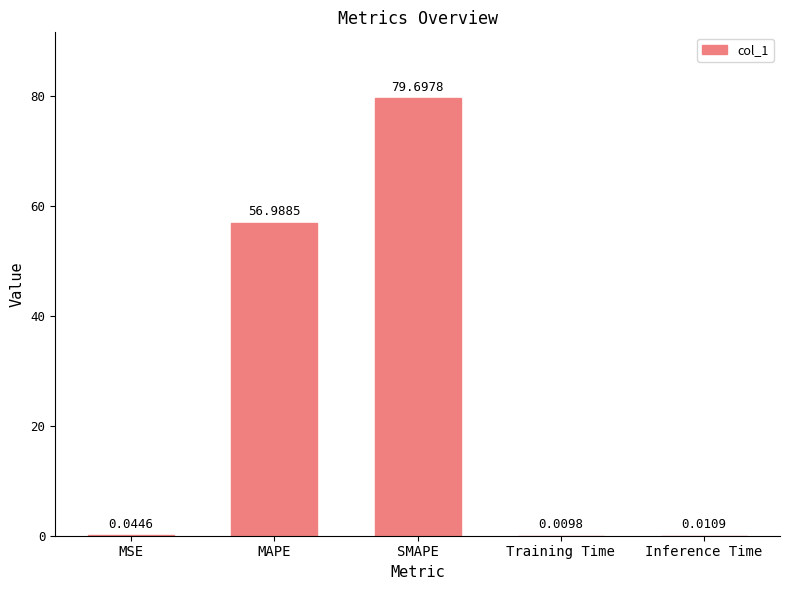

What is the sum of the values at MAPE and SMAPE?

136.7